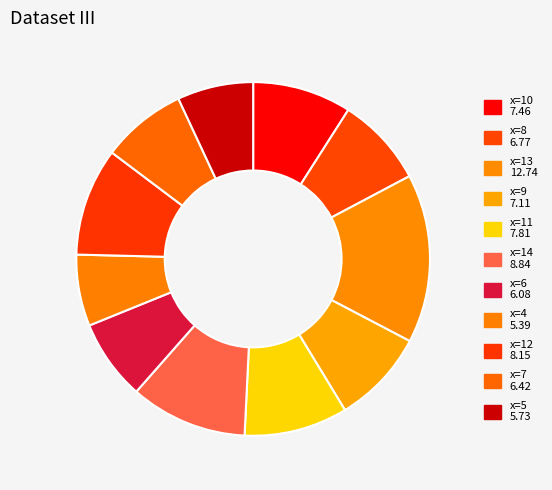

Count the number of slices in the pie.

11